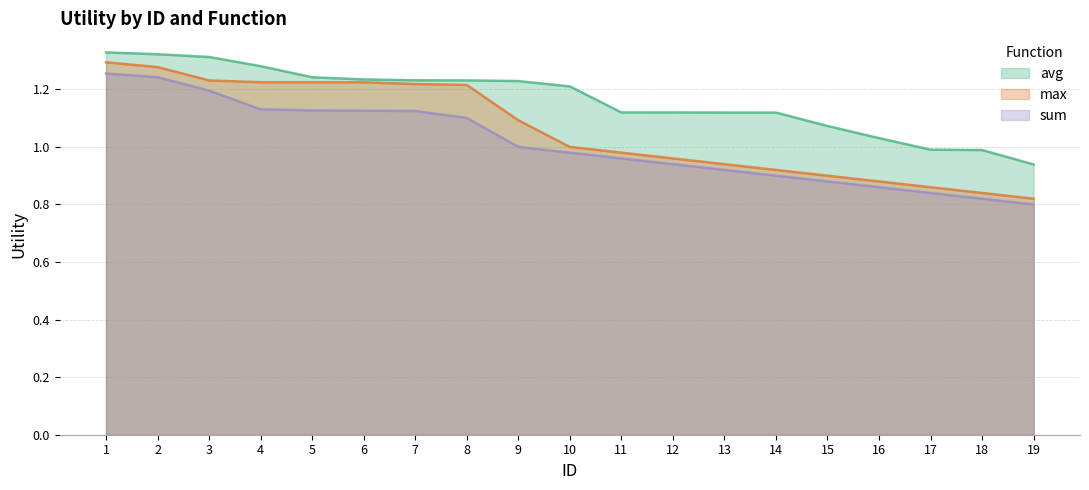

What is the difference between the maximum and second lowest values in the avg series?

0.3